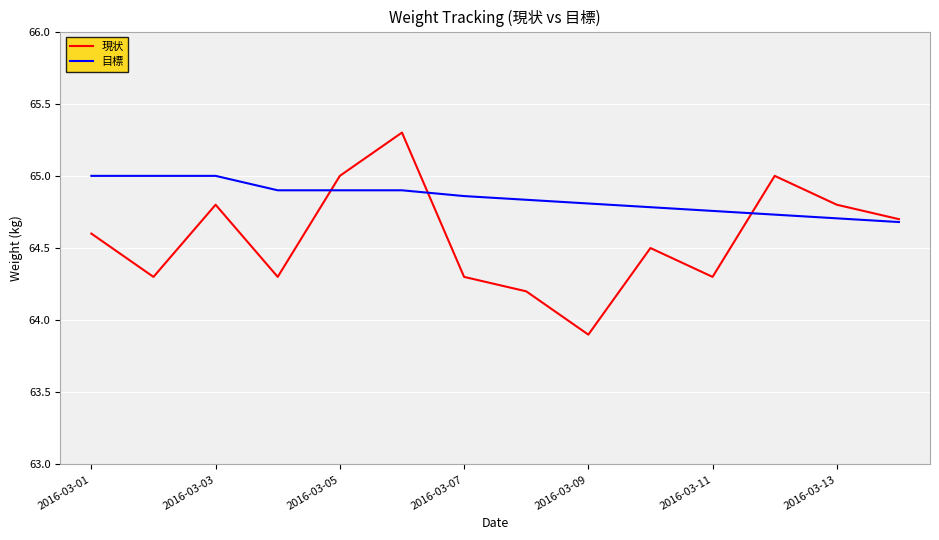

List the series in order of their overall mean, lowest first.

現状, 目標